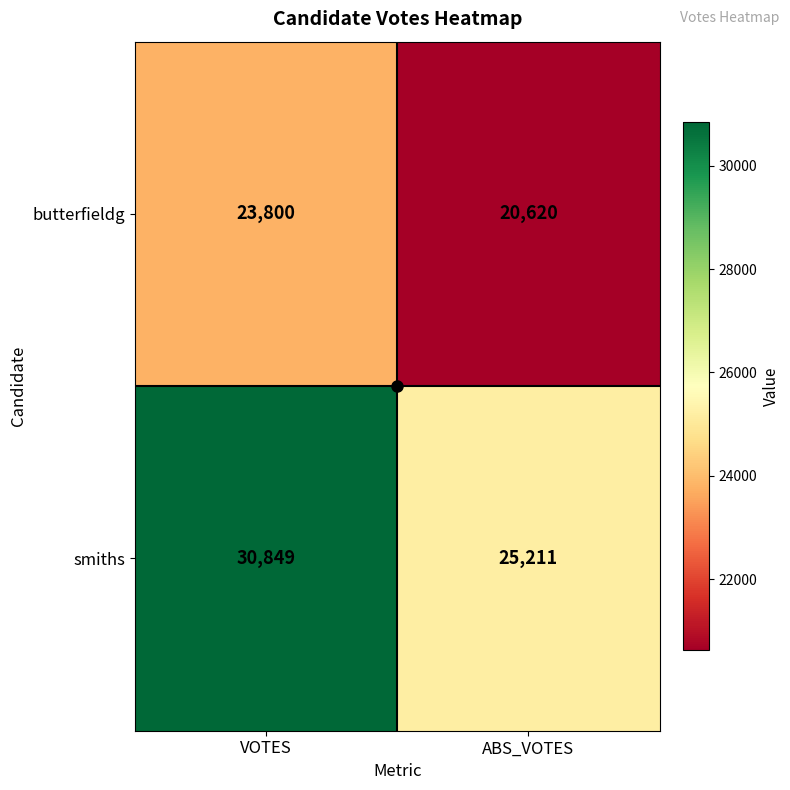

At which category is the sum across all series the highest?

VOTES